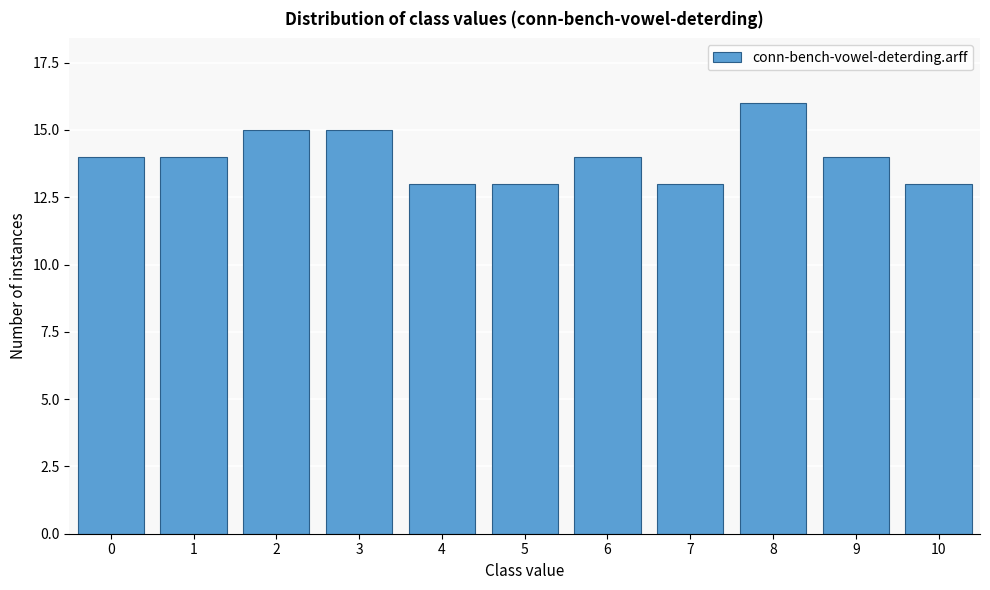

Reading left to right, what are all the values shown in this chart?

0=14	1=14	2=15	3=15	4=13	5=13	6=14	7=13	8=16	9=14	10=13